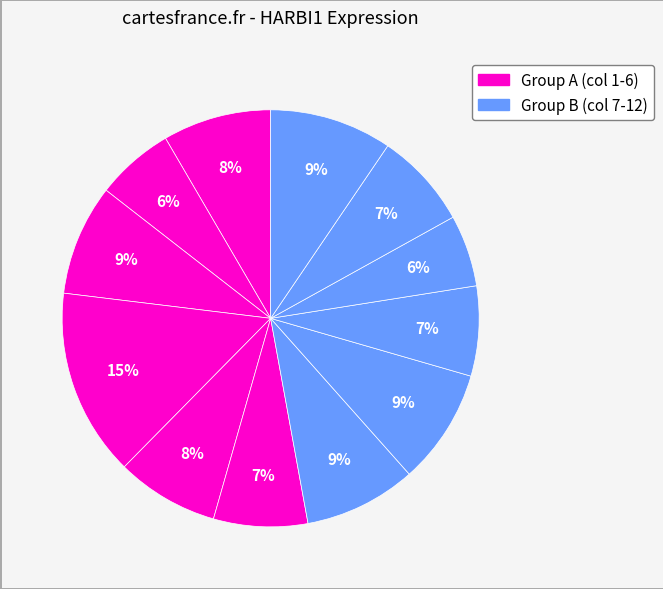

Does any single category account for the majority?

No